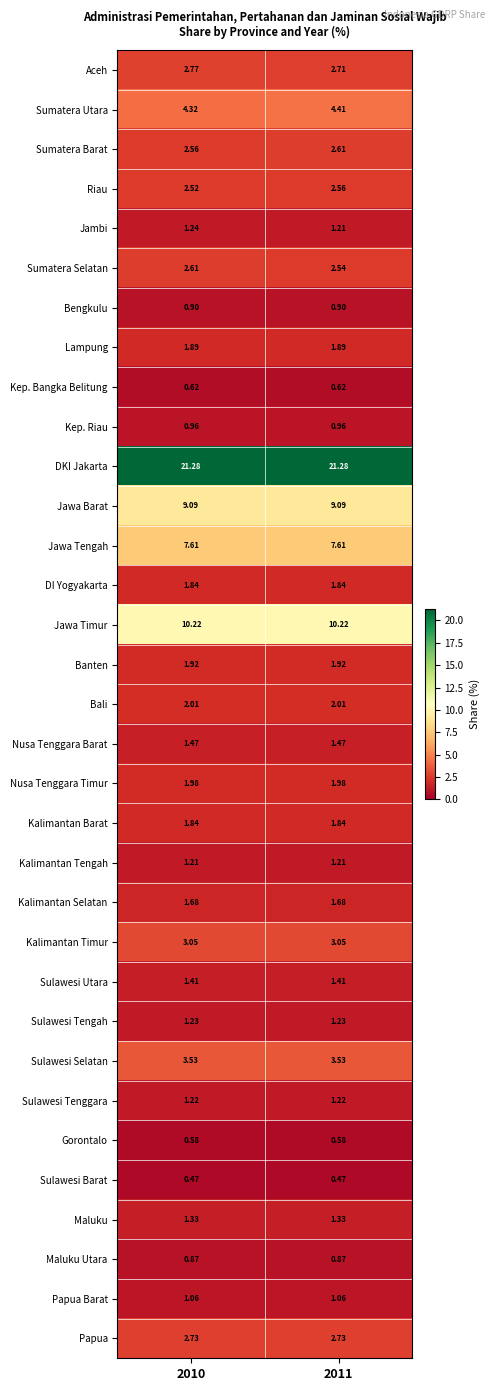

Which series has the largest total across all categories?

DKI Jakarta